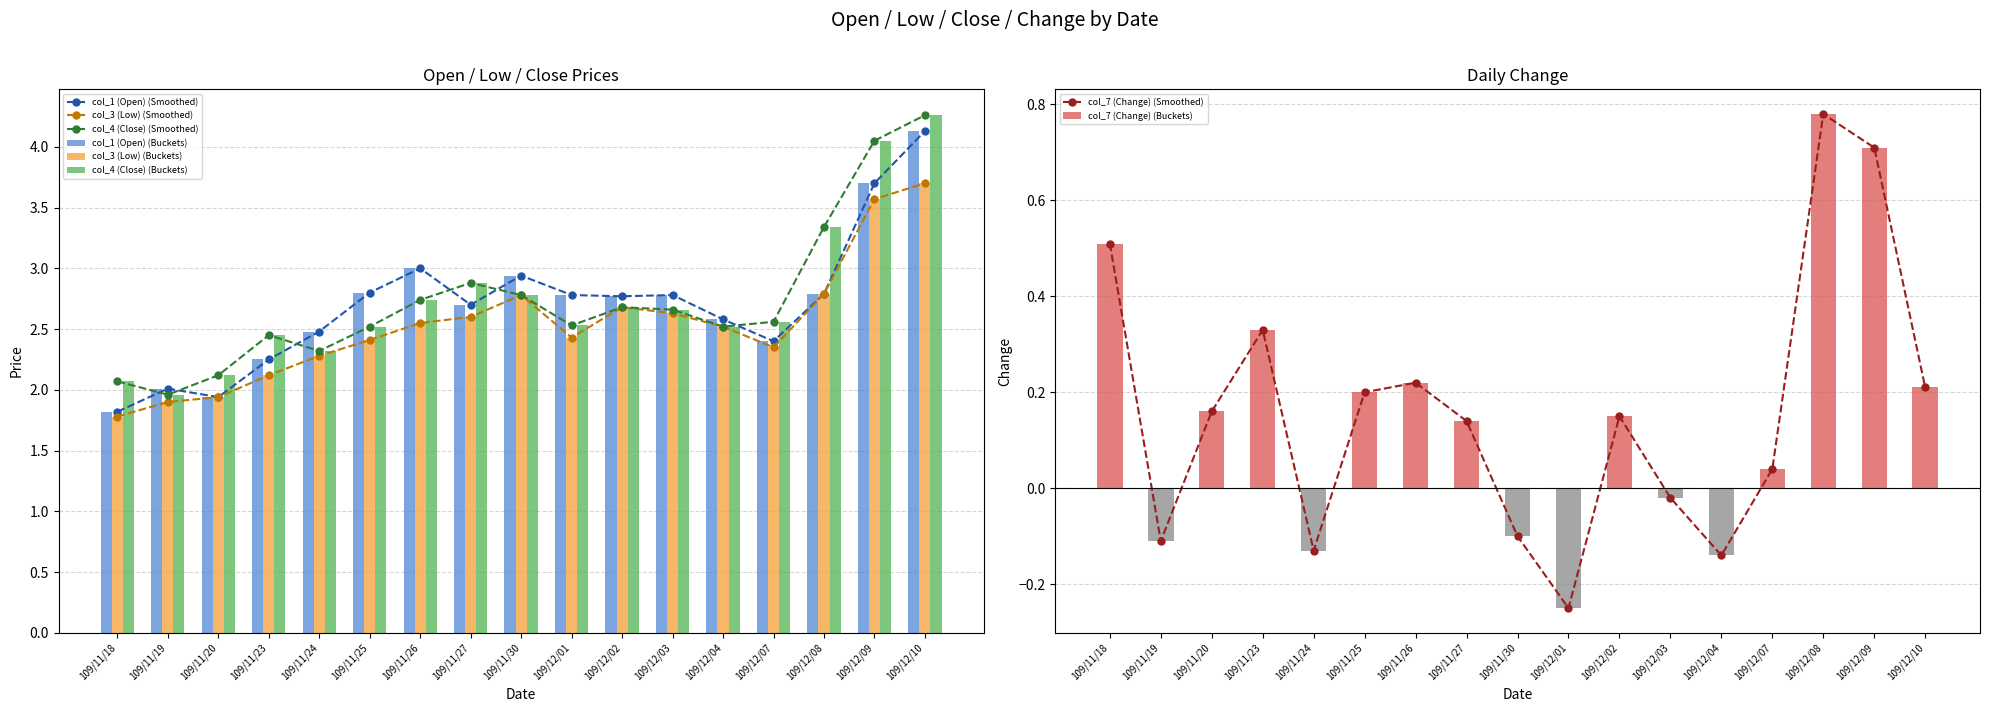

What is the difference between the col_3 (Low) values at 109/12/07 and 109/11/25?

0.1